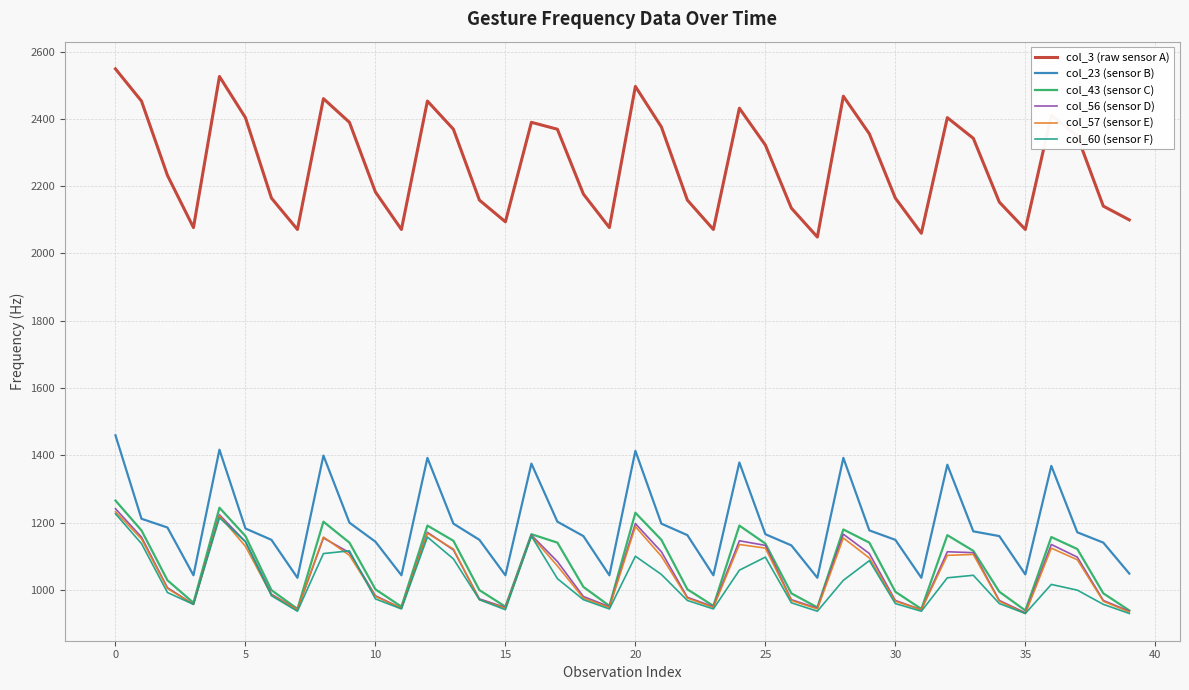

True or false: col_57 (sensor E) and col_23 (sensor B) cross at least once.

False